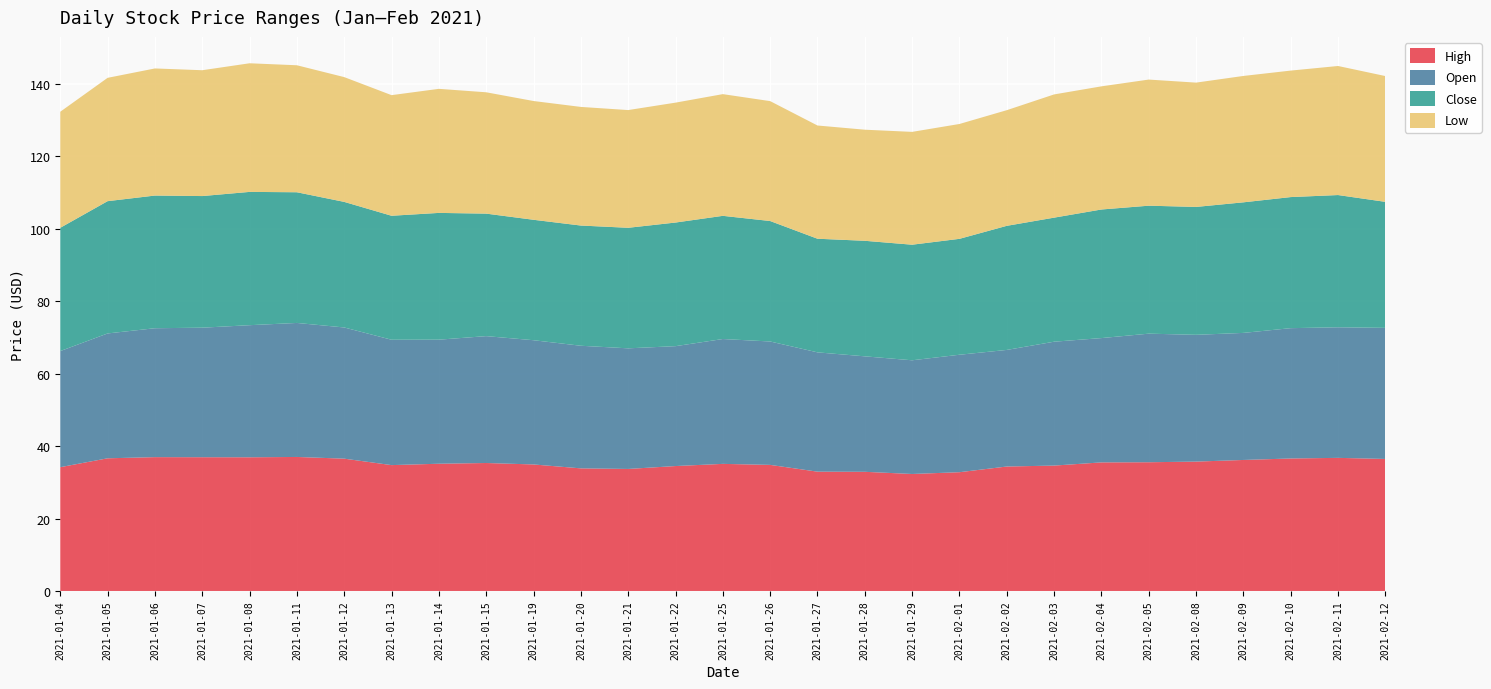

Reading right to left, extract all data points from this chart.

High: 2021-02-12=36.5	2021-02-11=36.8	2021-02-10=36.6	2021-02-09=36.2	2021-02-08=35.7	2021-02-05=35.5	2021-02-04=35.5	2021-02-03=34.6	2021-02-02=34.4	2021-02-01=32.8	2021-01-29=32.3	2021-01-28=32.9	2021-01-27=32.9	2021-01-26=34.8	2021-01-25=35.1	2021-01-22=34.5	2021-01-21=33.7	2021-01-20=33.9	2021-01-19=34.9	2021-01-15=35.3	2021-01-14=35.1	2021-01-13=34.8	2021-01-12=36.5	2021-01-11=37.0	2021-01-08=36.9	2021-01-07=36.9	2021-01-06=37.0	2021-01-05=36.6	2021-01-04=34.2
Open: 2021-02-12=36.2	2021-02-11=36.0	2021-02-10=36.0	2021-02-09=35.1	2021-02-08=35.0	2021-02-05=35.5	2021-02-04=34.3	2021-02-03=34.2	2021-02-02=32.2	2021-02-01=32.4	2021-01-29=31.4	2021-01-28=31.9	2021-01-27=32.9	2021-01-26=34.1	2021-01-25=34.5	2021-01-22=33.1	2021-01-21=33.3	2021-01-20=33.9	2021-01-19=34.3	2021-01-15=35.0	2021-01-14=34.2	2021-01-13=34.6	2021-01-12=36.2	2021-01-11=37.0	2021-01-08=36.5	2021-01-07=35.8	2021-01-06=35.6	2021-01-05=34.5	2021-01-04=32.0
Close: 2021-02-12=34.8	2021-02-11=36.5	2021-02-10=36.2	2021-02-09=36.0	2021-02-08=35.3	2021-02-05=35.3	2021-02-04=35.5	2021-02-03=34.2	2021-02-02=34.3	2021-02-01=32.0	2021-01-29=31.9	2021-01-28=31.9	2021-01-27=31.4	2021-01-26=33.3	2021-01-25=34.0	2021-01-22=34.1	2021-01-21=33.3	2021-01-20=33.2	2021-01-19=33.2	2021-01-15=33.8	2021-01-14=35.0	2021-01-13=34.2	2021-01-12=34.7	2021-01-11=36.1	2021-01-08=36.8	2021-01-07=36.3	2021-01-06=36.6	2021-01-05=36.5	2021-01-04=34.0
Low: 2021-02-12=34.7	2021-02-11=35.6	2021-02-10=34.9	2021-02-09=34.9	2021-02-08=34.3	2021-02-05=34.8	2021-02-04=34.0	2021-02-03=34.0	2021-02-02=31.9	2021-02-01=31.7	2021-01-29=31.1	2021-01-28=30.7	2021-01-27=31.3	2021-01-26=33.1	2021-01-25=33.6	2021-01-22=33.1	2021-01-21=32.5	2021-01-20=32.8	2021-01-19=32.8	2021-01-15=33.5	2021-01-14=34.2	2021-01-13=33.3	2021-01-12=34.5	2021-01-11=35.1	2021-01-08=35.5	2021-01-07=34.7	2021-01-06=35.1	2021-01-05=34.0	2021-01-04=32.0